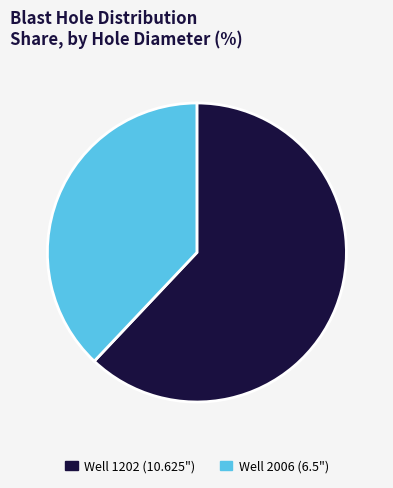

Do Well 2006 (6.5") and Well 1202 (10.625") together represent more than half of the pie?

Yes